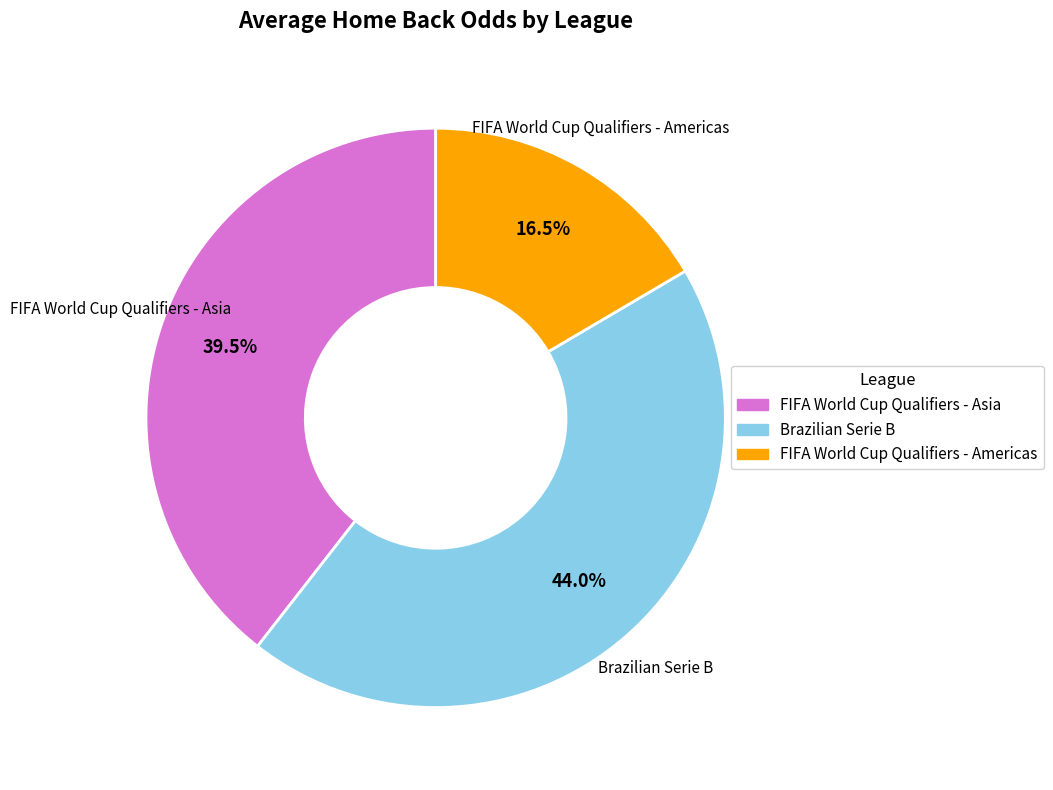

Rank the categories by value from lowest to highest.

FIFA World Cup Qualifiers - Americas, FIFA World Cup Qualifiers - Asia, Brazilian Serie B